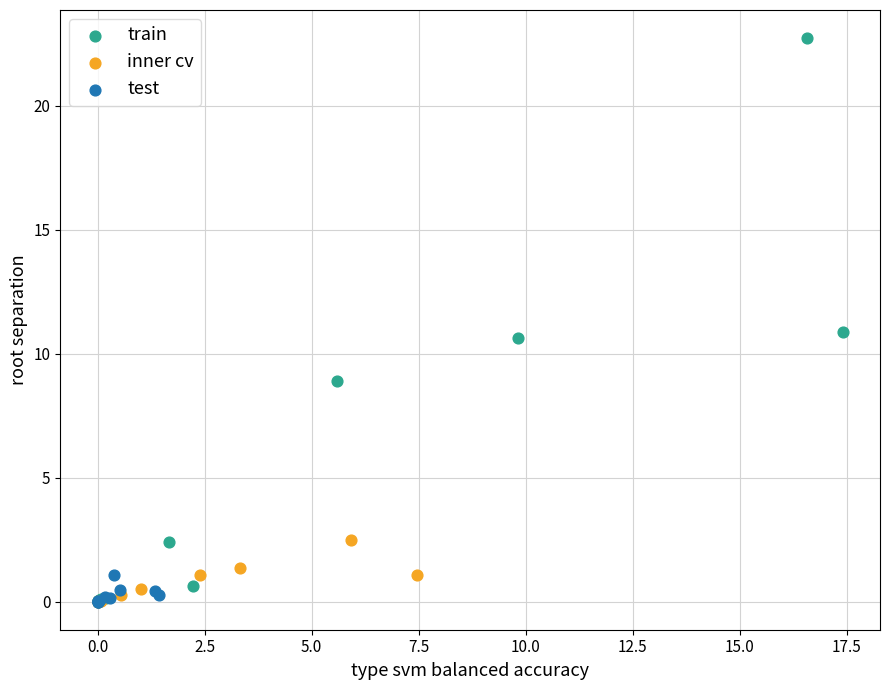

Which series has the widest spread of Y values?

train